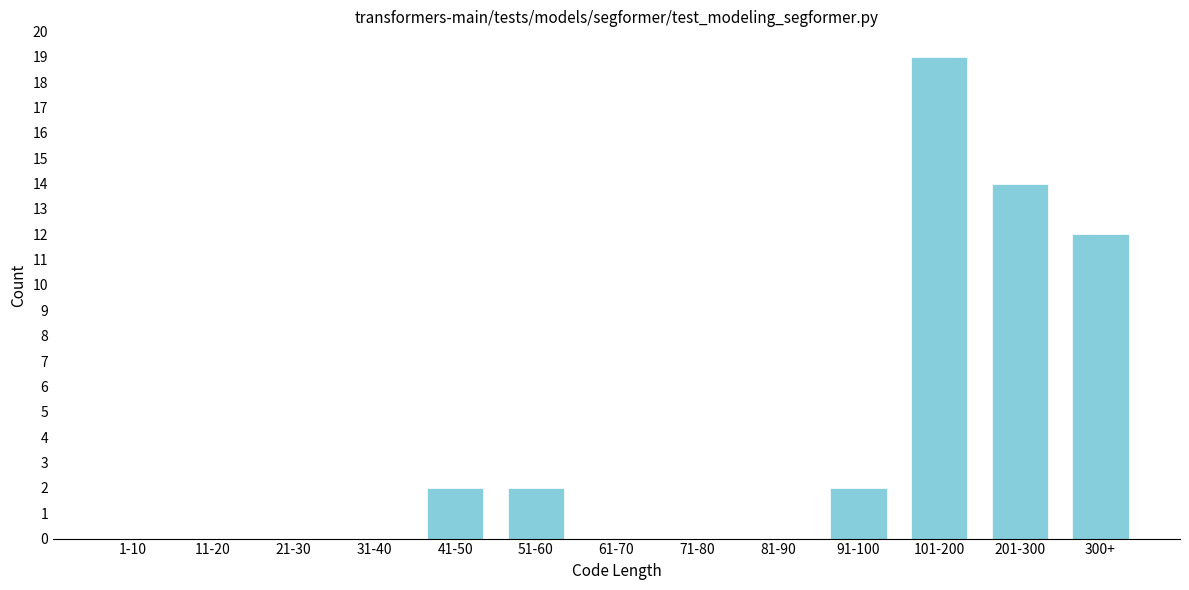

Reading left to right, list all the values displayed in this chart.

1-10=0	11-20=0	21-30=0	31-40=0	41-50=2	51-60=2	61-70=0	71-80=0	81-90=0	91-100=2	101-200=19	201-300=14	300+=12